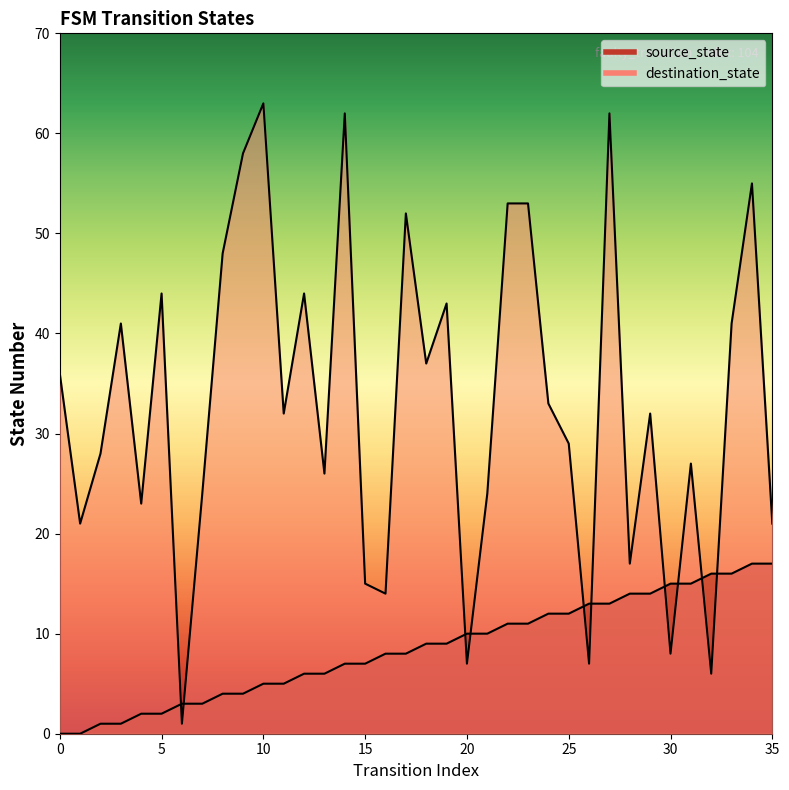

How many interior local peaks does the destination_state series have?

11